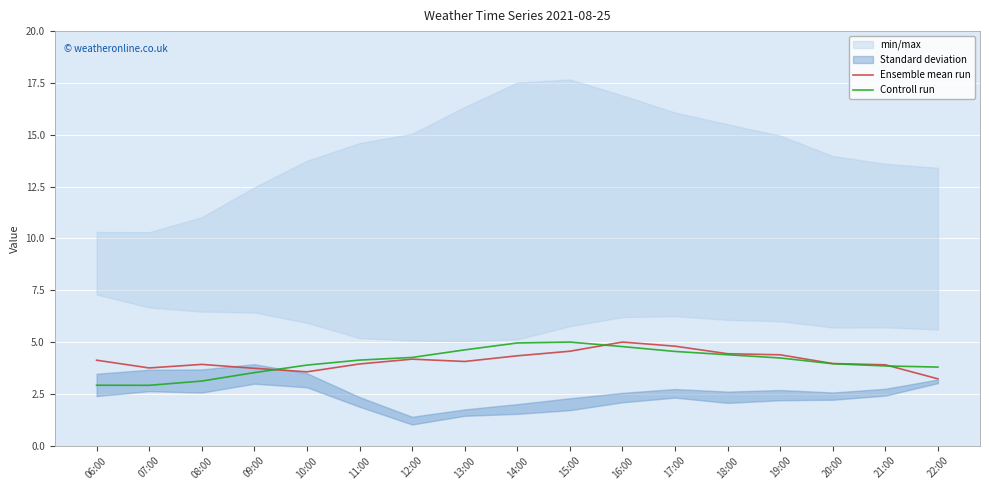

Count the number of categories in the chart.

17